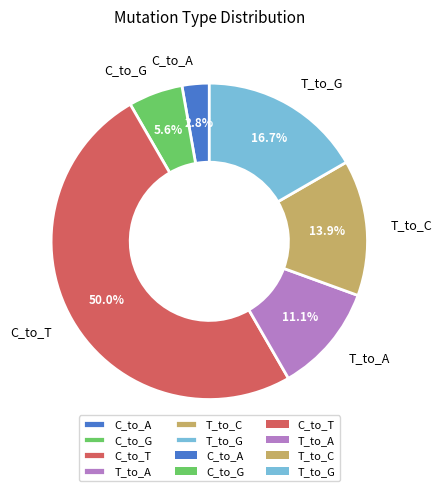

What is the smallest slice in the pie chart?

C_to_A